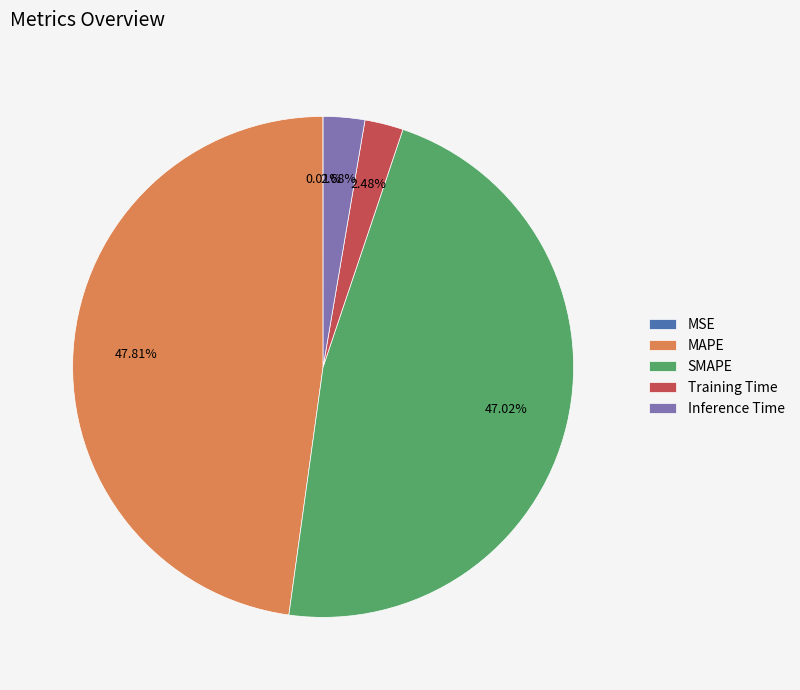

The Inference Time slice represents 3% of the pie. True or false?

True